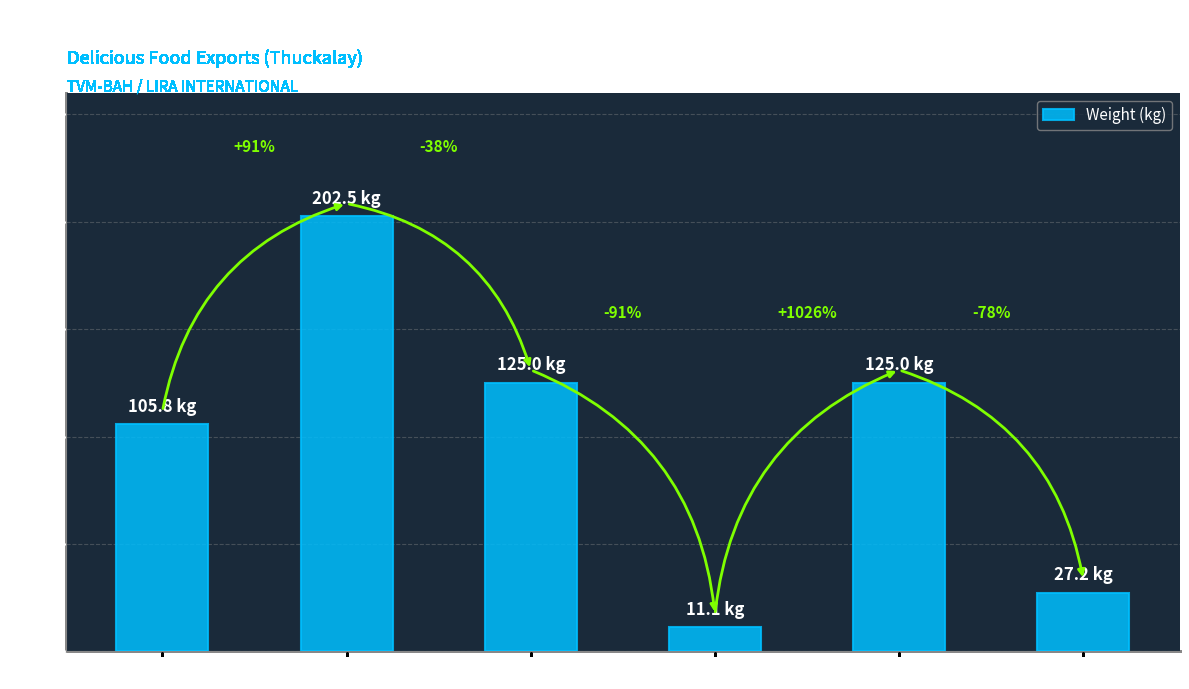

How many bars are there in total?

6